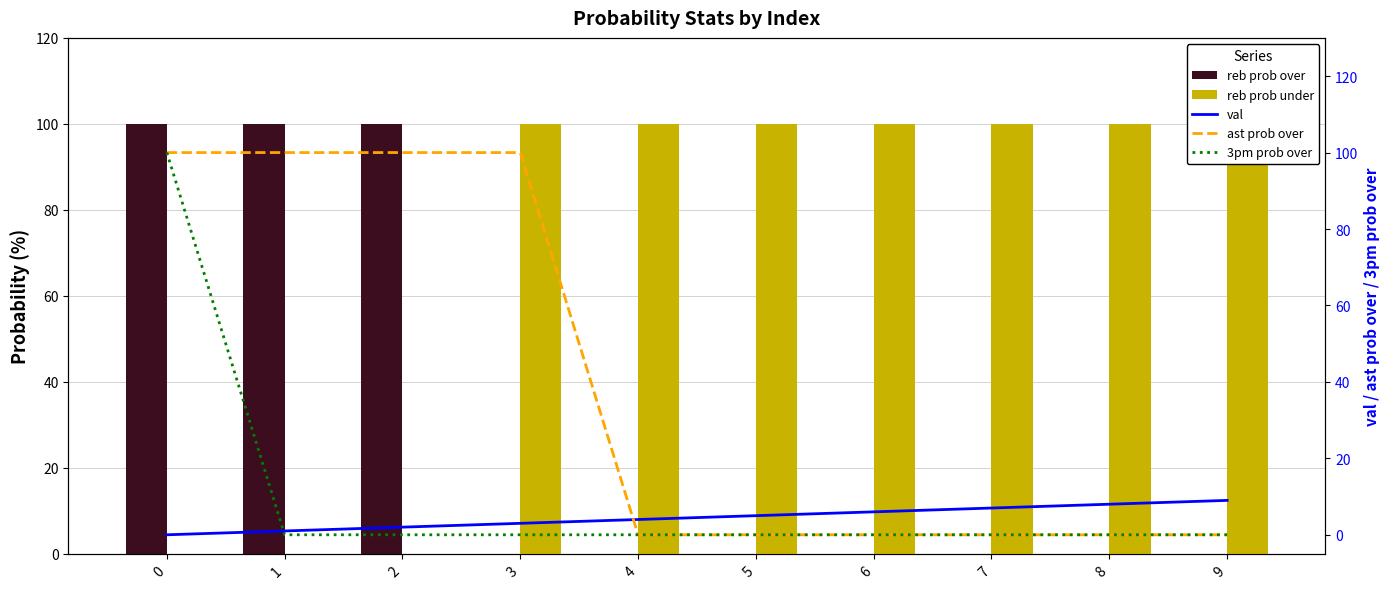

What are all the series names shown in the legend?

reb prob over, reb prob under, val, ast prob over, 3pm prob over